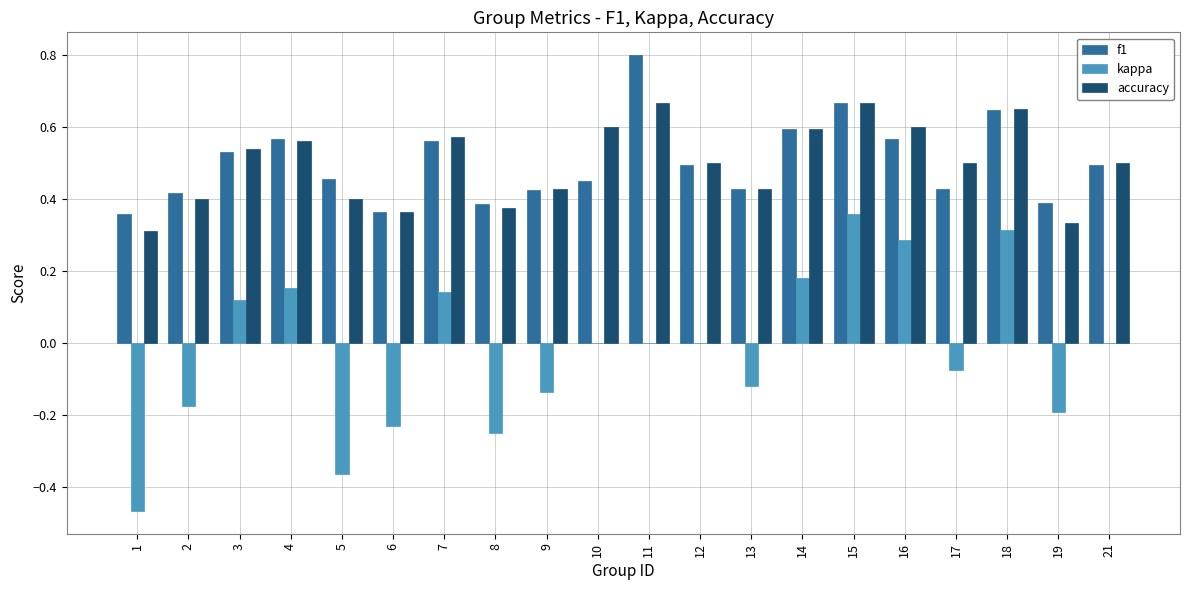

Which series changed the most between 1 and 13?

kappa